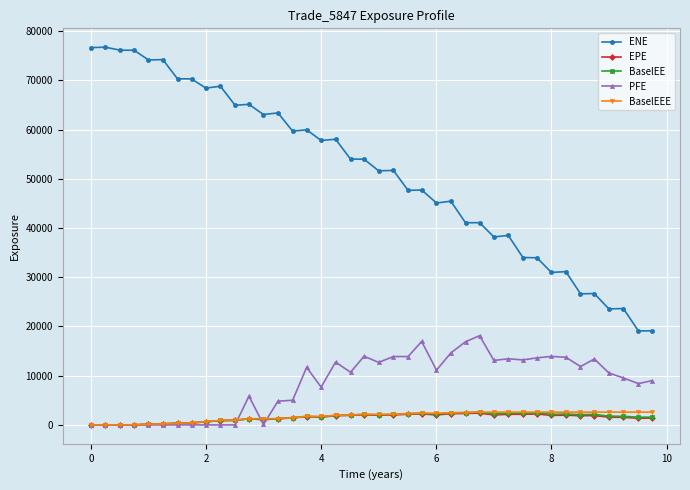

What is the value of the ENE point at the 1st from the left?

76671.1